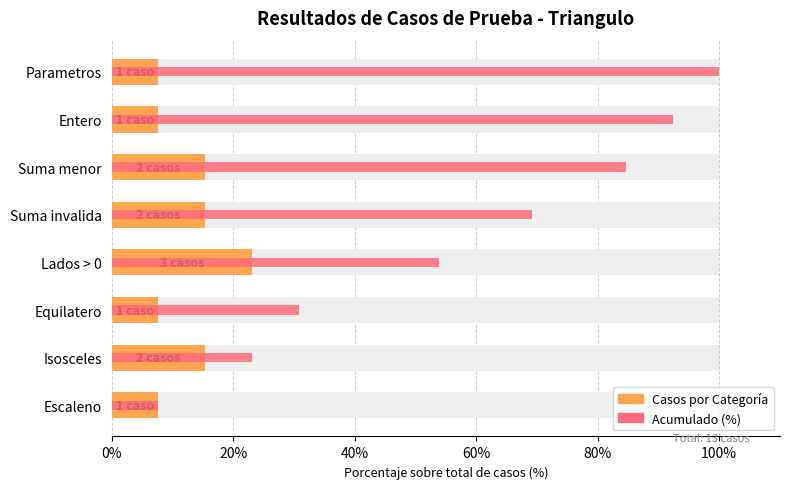

What is the maximum value shown in the chart?

100.0